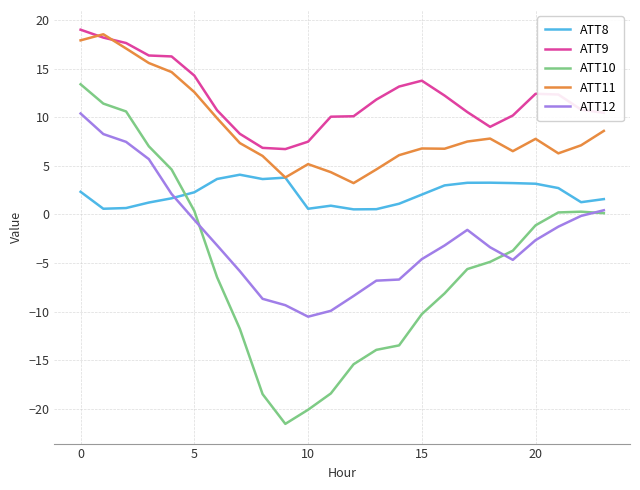

Which series has the largest total across all categories?

ATT9